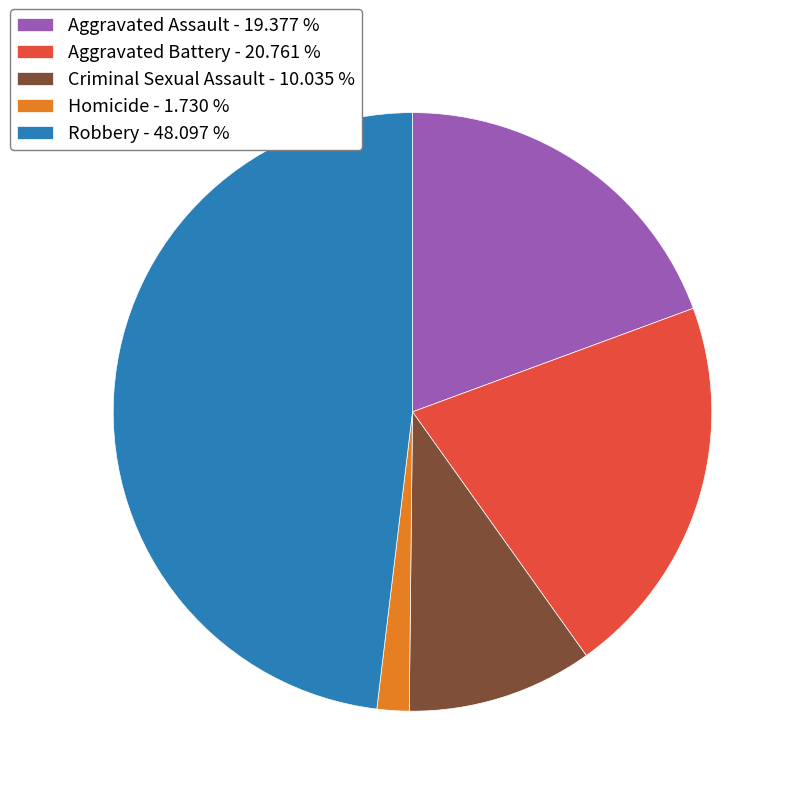

Between Homicide - 1.730 % and Criminal Sexual Assault - 10.035 %, which is larger?

Criminal Sexual Assault - 10.035 %